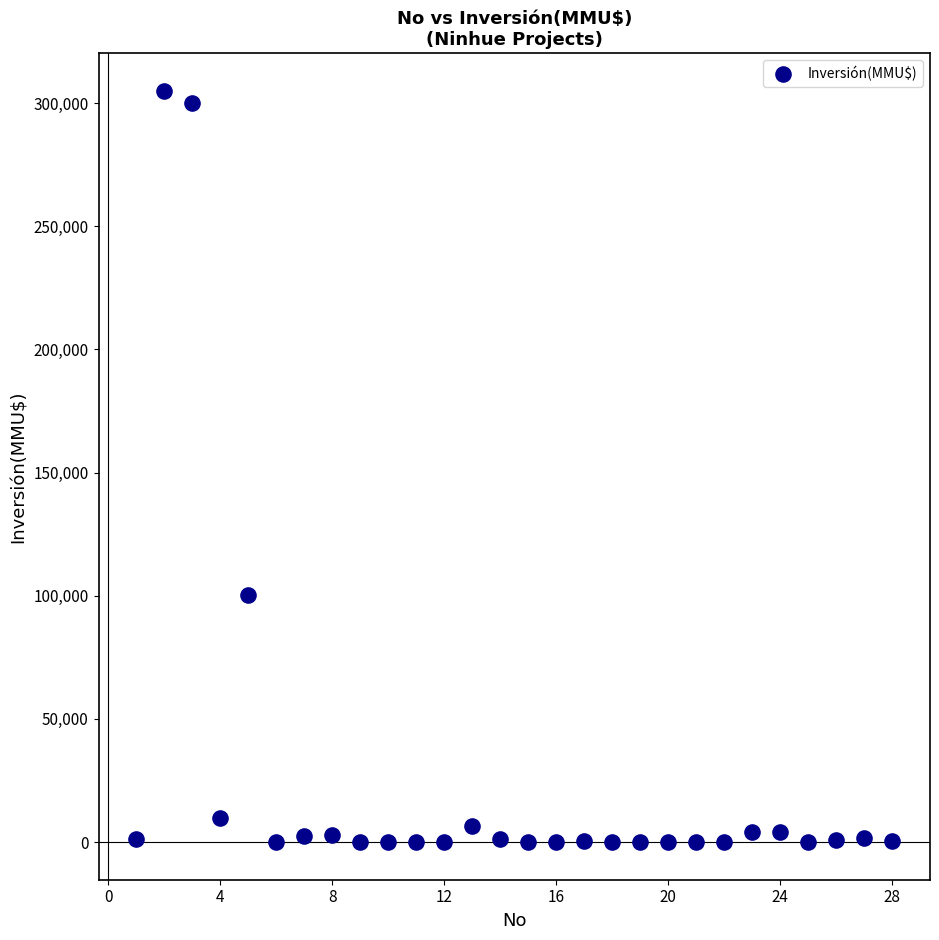

What is the range of Y values (max minus min)?

305000